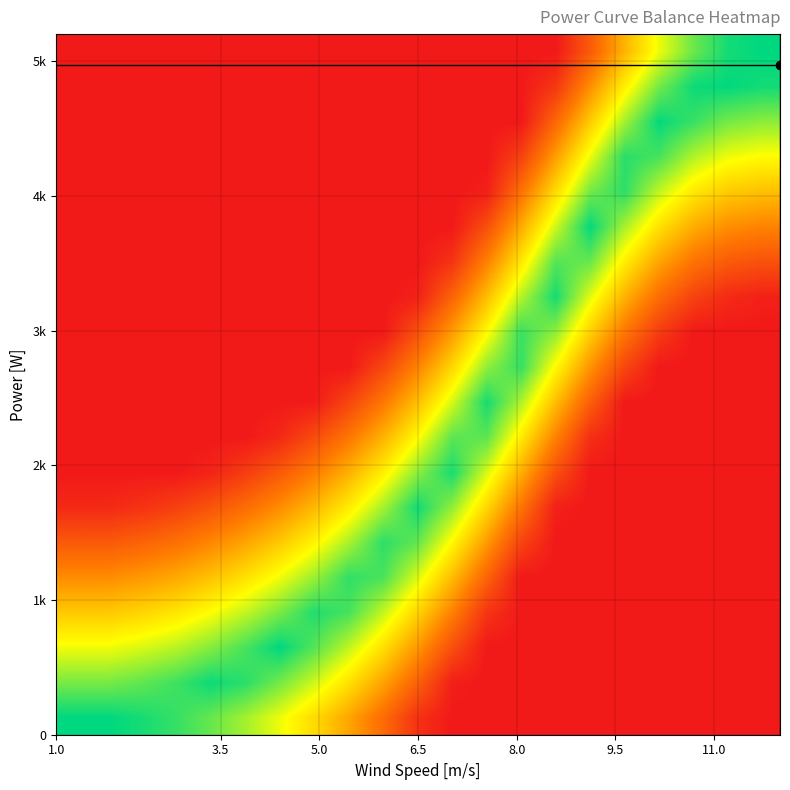

Count the number of categories in the chart.

21